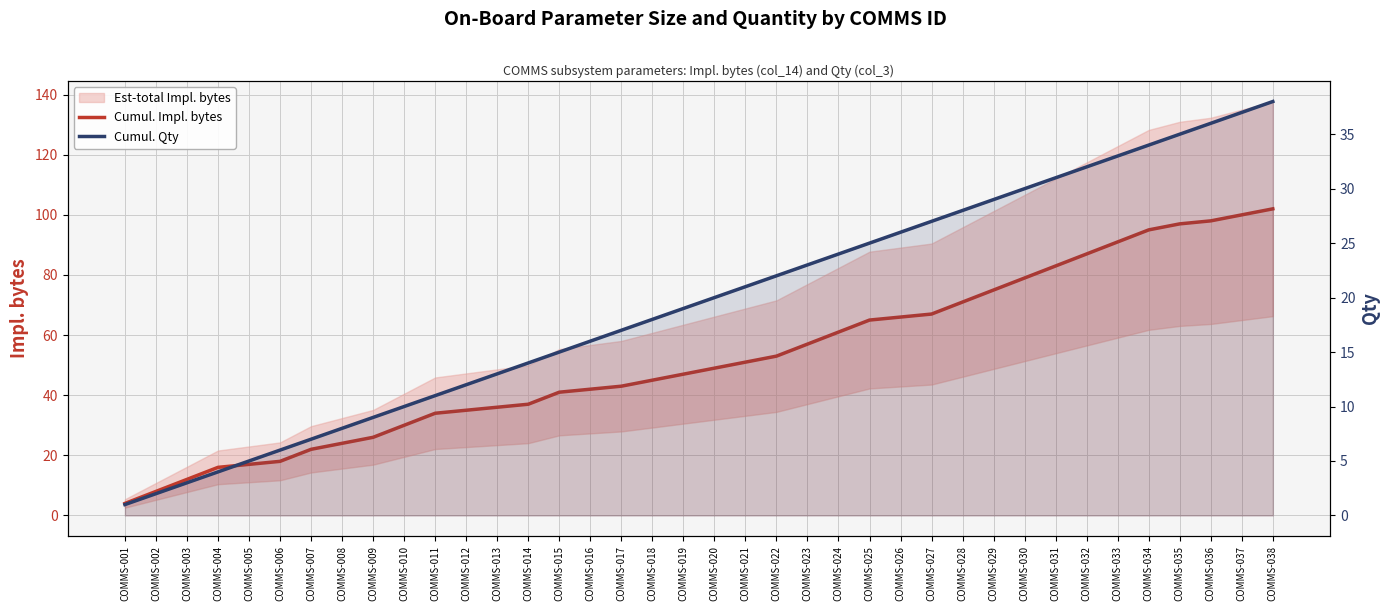

How many values in the Cumul. Qty series are below 20?

19